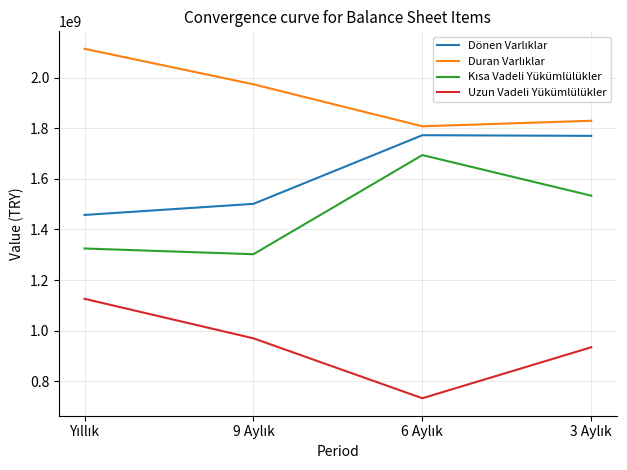

What is the minimum value shown in the chart?

733635000